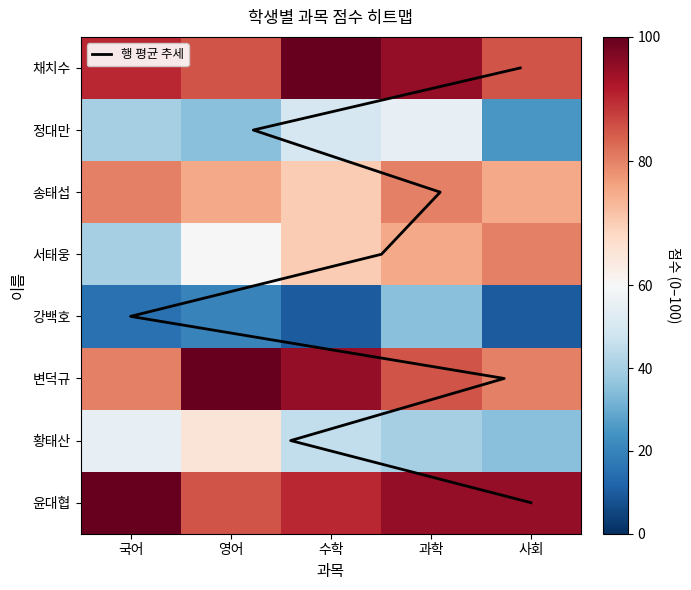

Rank the categories by 서태웅 value from highest to lowest.

사회, 과학, 수학, 영어, 국어